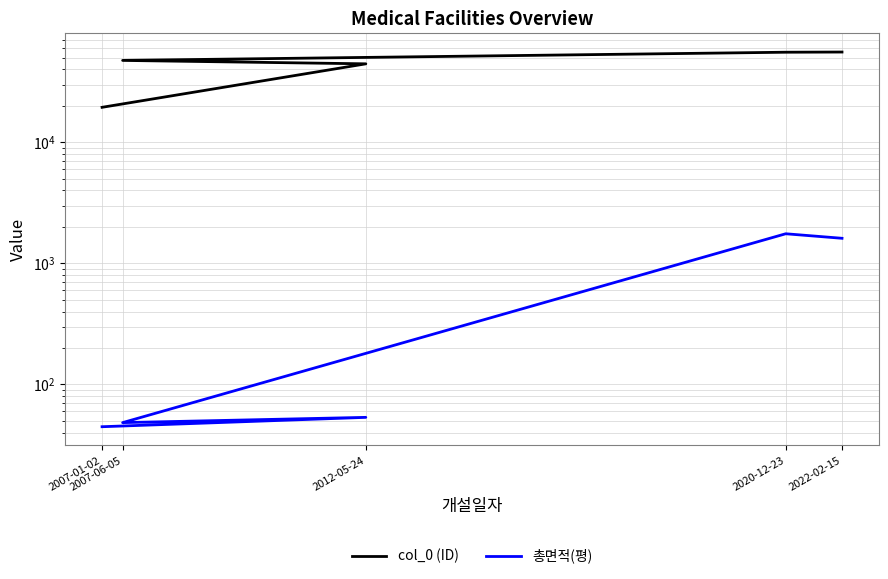

At which category does 총면적(평) reach its first local valley?

2007-06-05